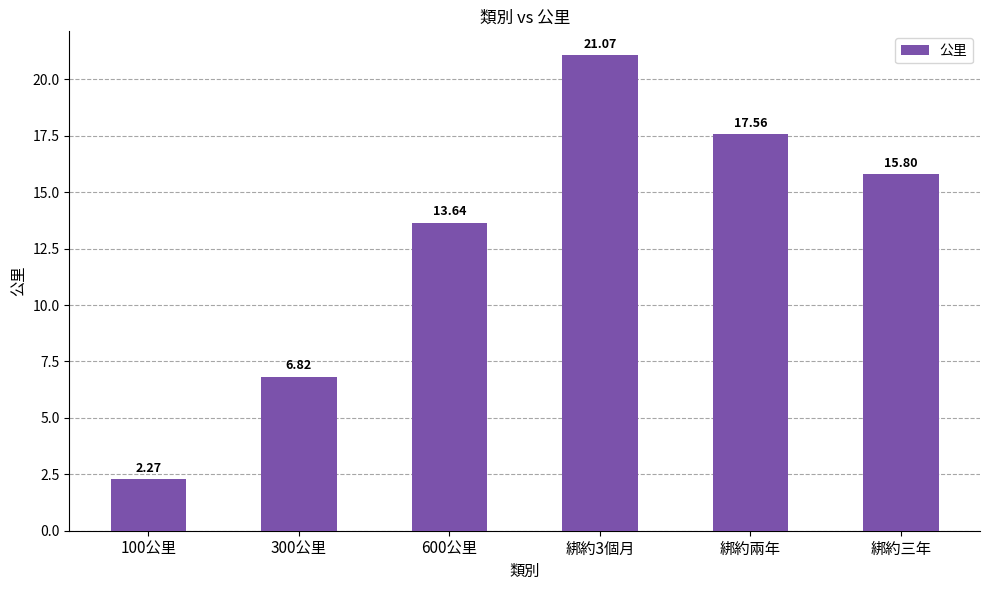

The chart shows a value of 11.8 at 綁約3個月. True or false?

False